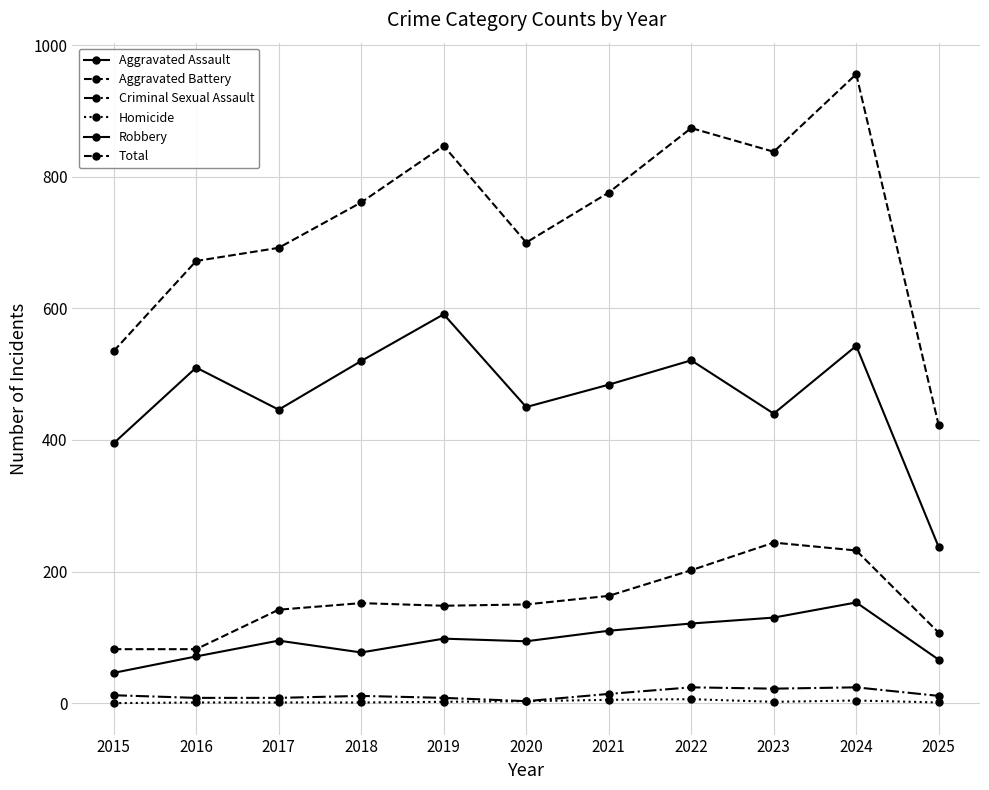

What is the difference between the second highest and second lowest values in the Homicide series?

4